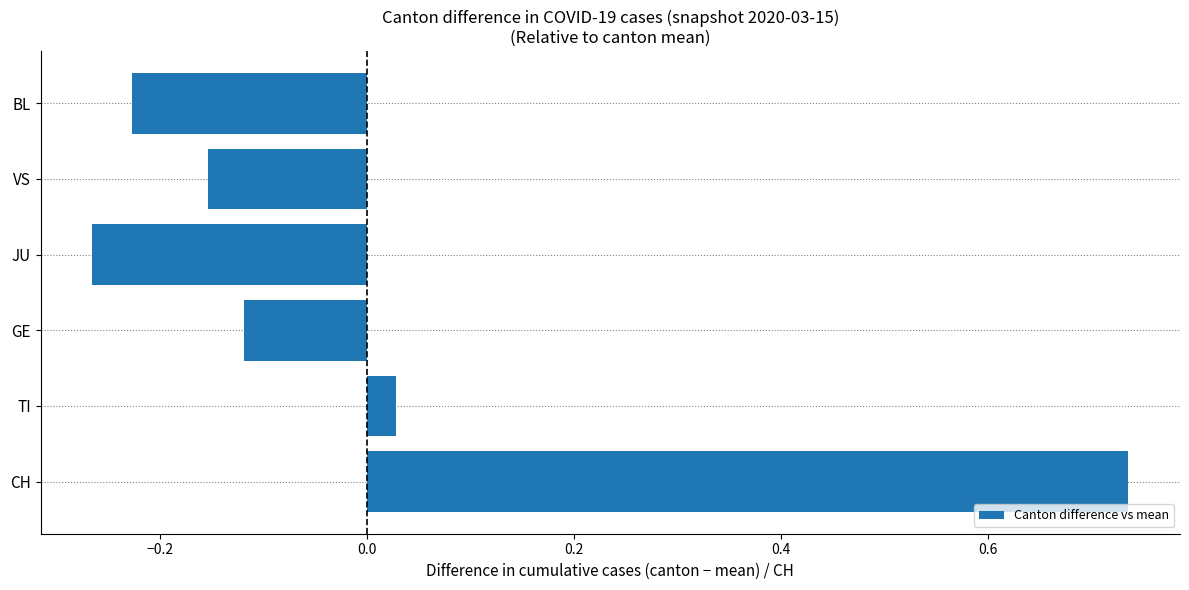

At which label is the value closest to 0?

TI